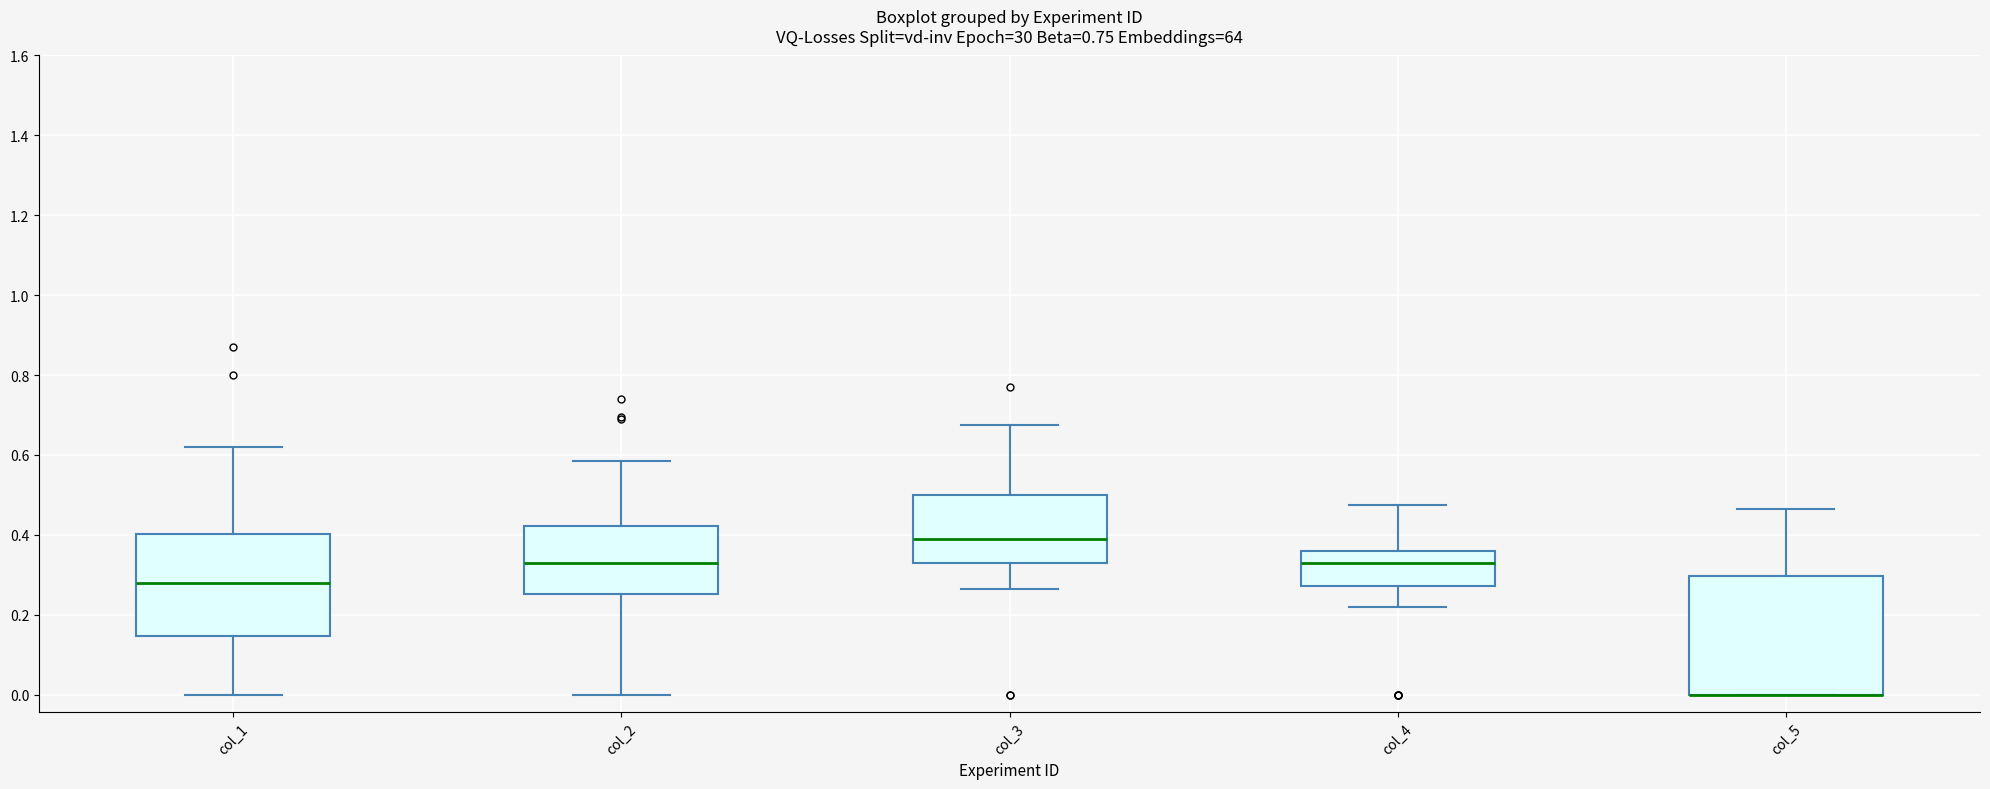

Which box is the tallest, from its lower edge to its upper edge?

col_5